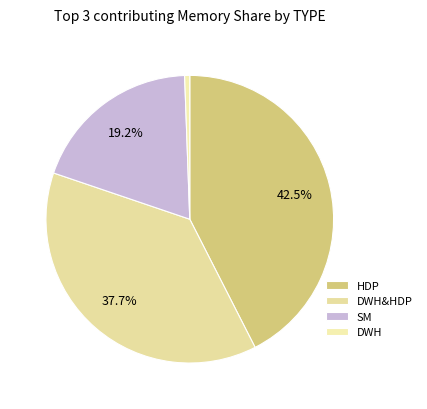

To the nearest percent, what portion does HDP represent?

42%